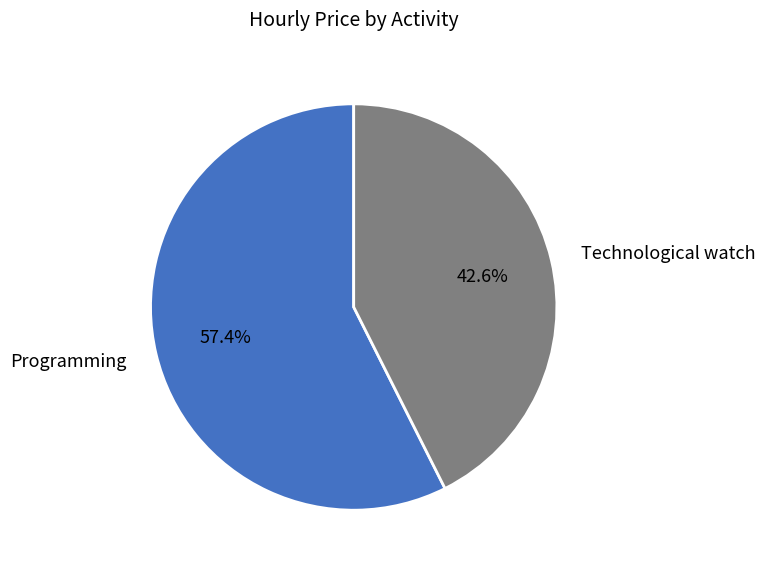

Between Technological watch and Programming, which is larger?

Programming